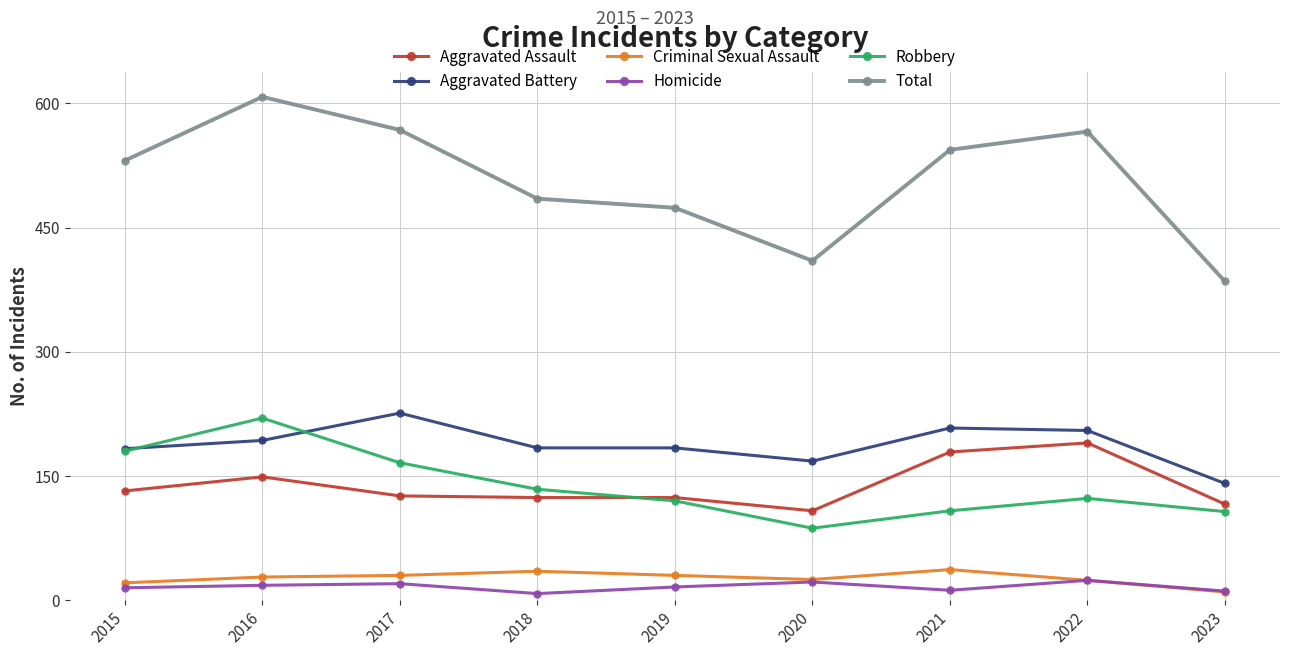

True or false: Aggravated Assault and Criminal Sexual Assault intersect in this chart.

False